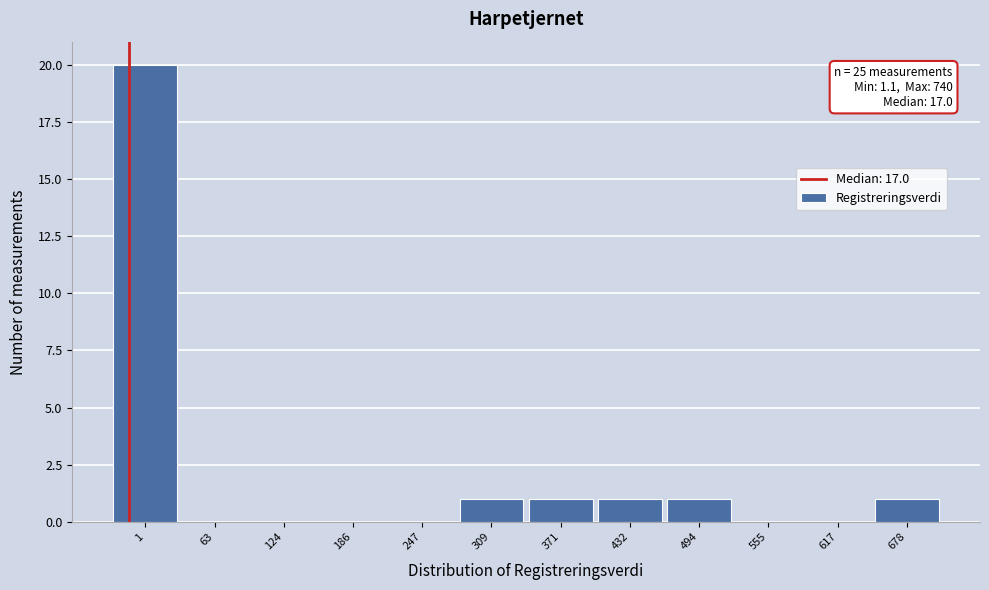

Reading left to right, transcribe all the data shown in this chart.

1=20	63=0	124=0	186=0	247=0	309=1	371=1	432=1	494=1	555=0	617=0	678=1